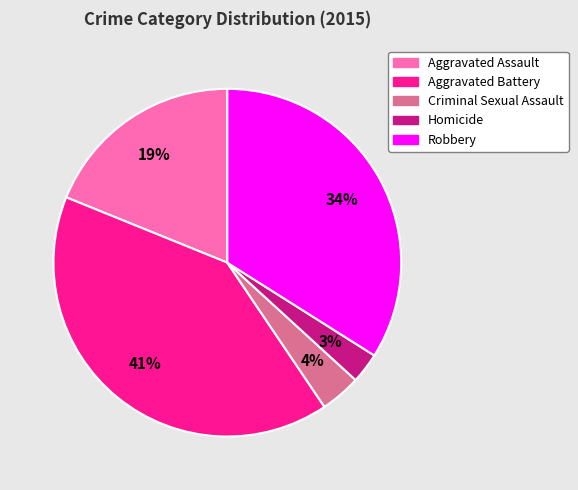

Do Robbery and Aggravated Battery together represent more than half of the pie?

Yes